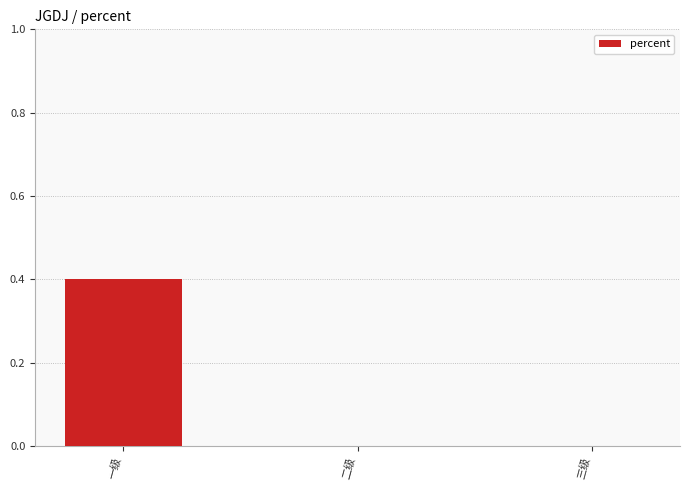

The chart shows a value of 0.0 at 三级. True or false?

True